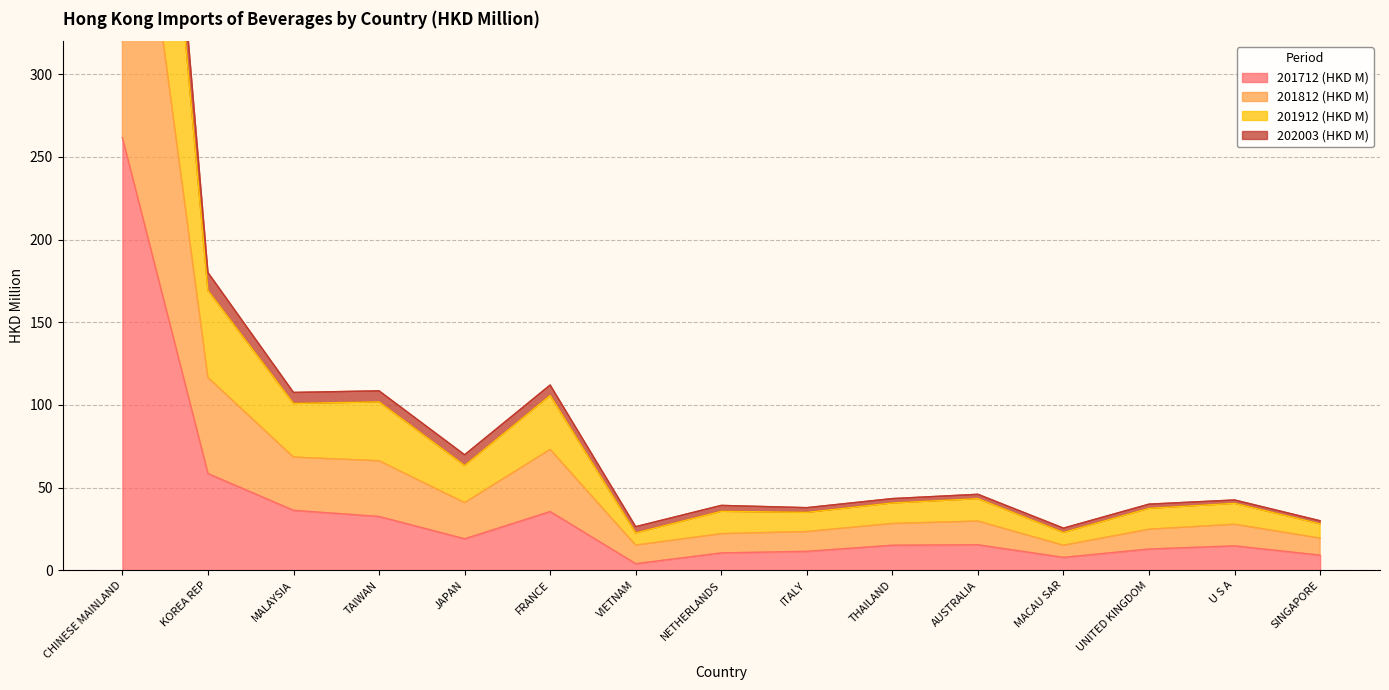

At which category does 201712 (HKD M) reach its first local valley?

JAPAN